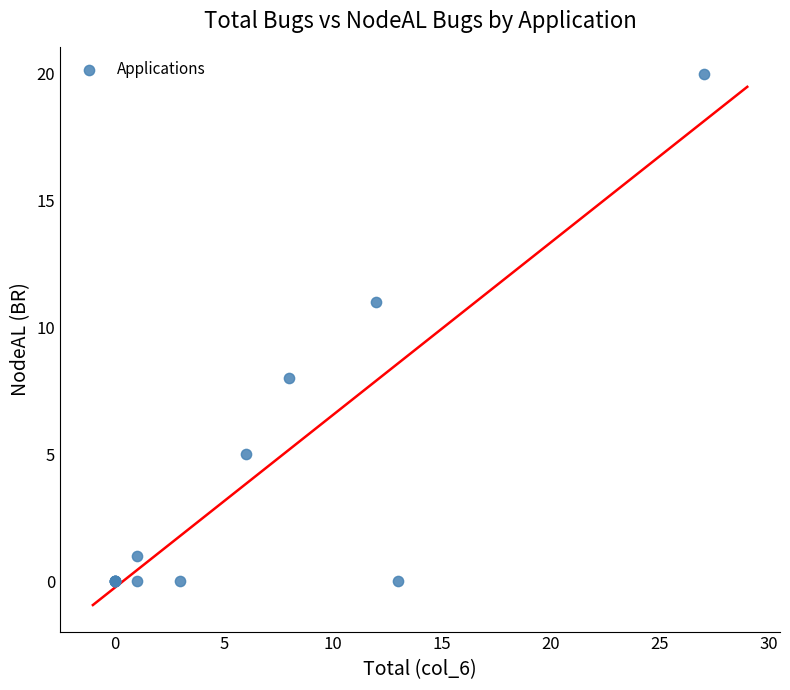

What Y value in the scatter plot is closest to 10?

11